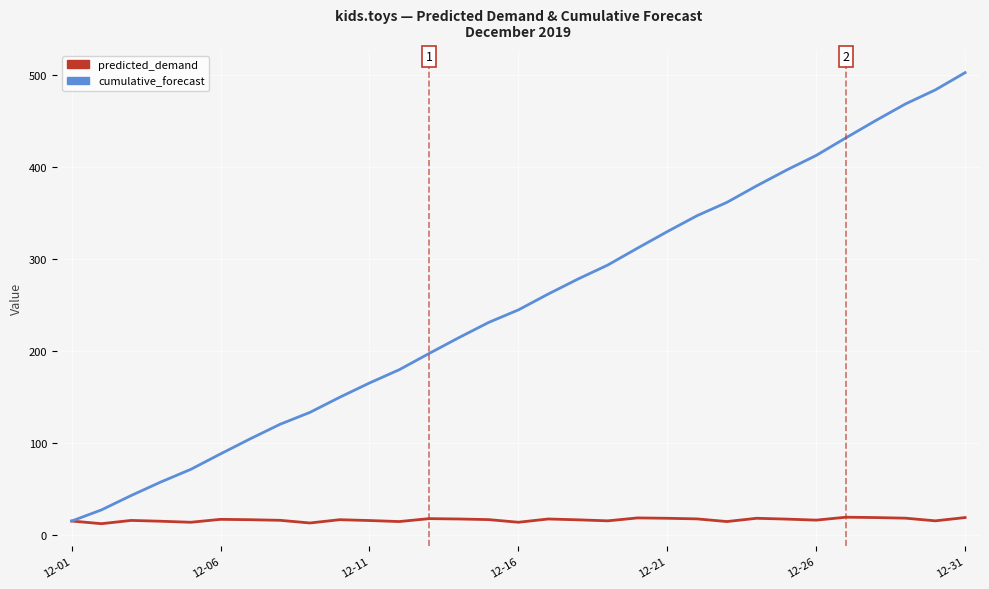

In predicted_demand, how many points are lower than both neighbors (excluding endpoints)?

9